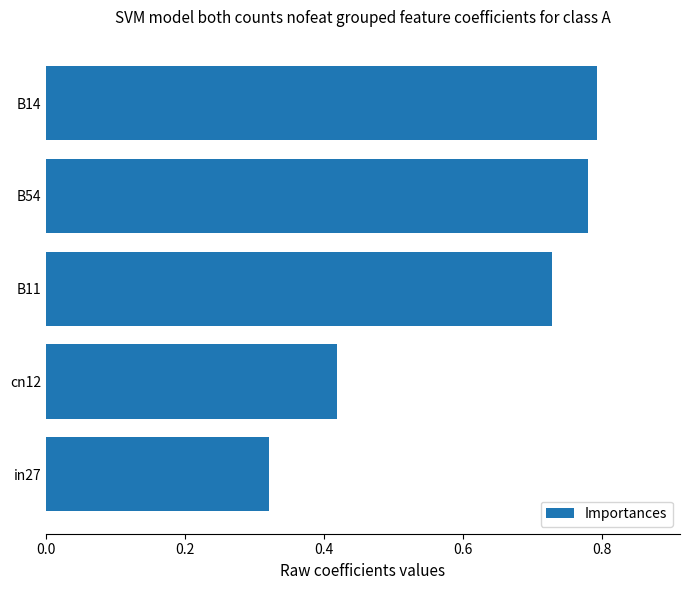

Between B11 and B54, which is larger?

B54